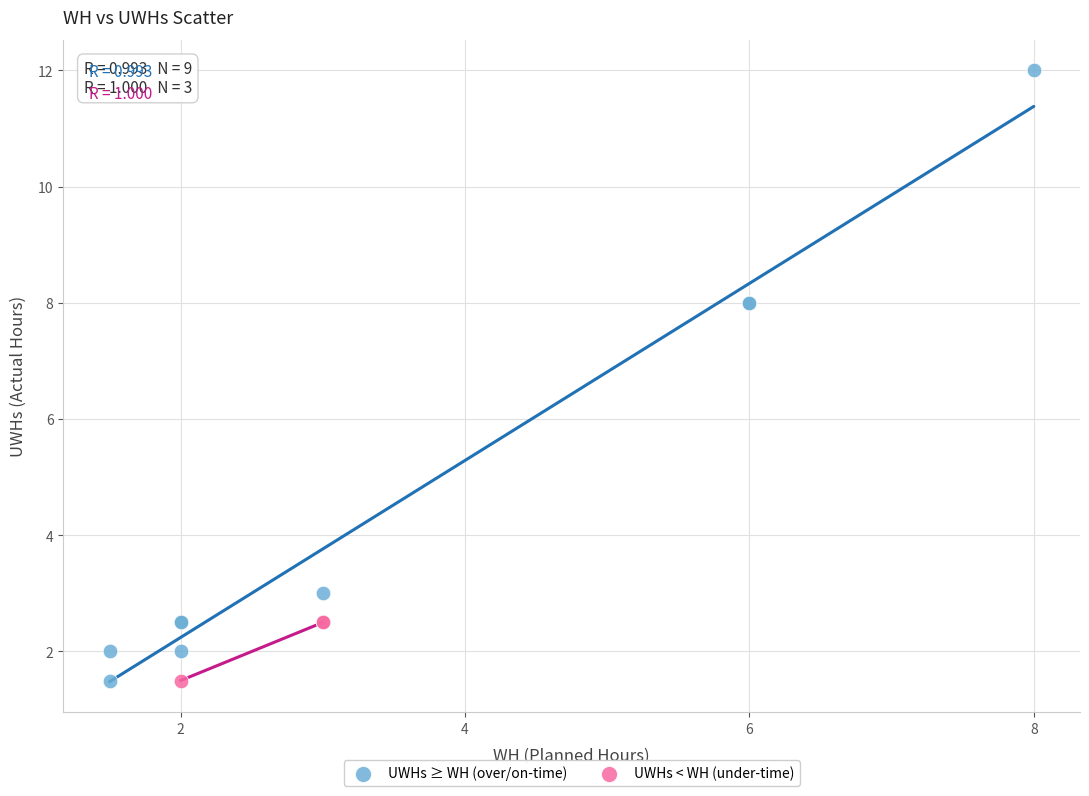

What are all the series names shown in the legend?

UWHs ≥ WH (over/on-time), UWHs < WH (under-time)